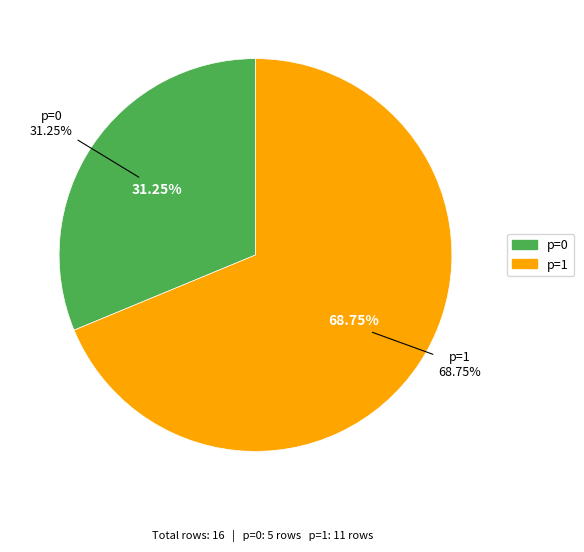

What percentage is NOT represented by p=1?

31.2%